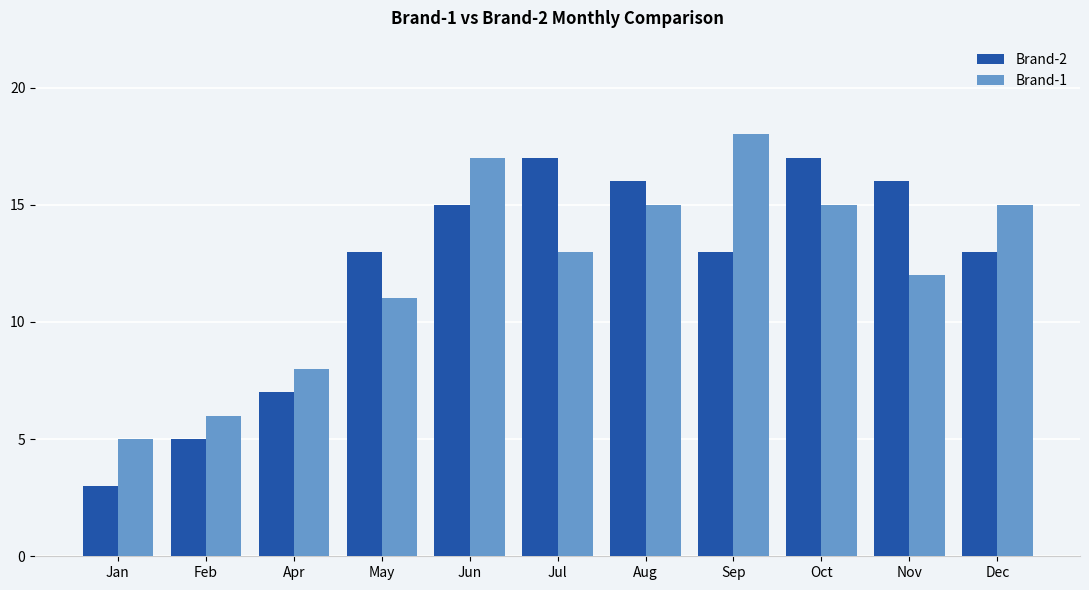

Count the number of data series in this chart.

2